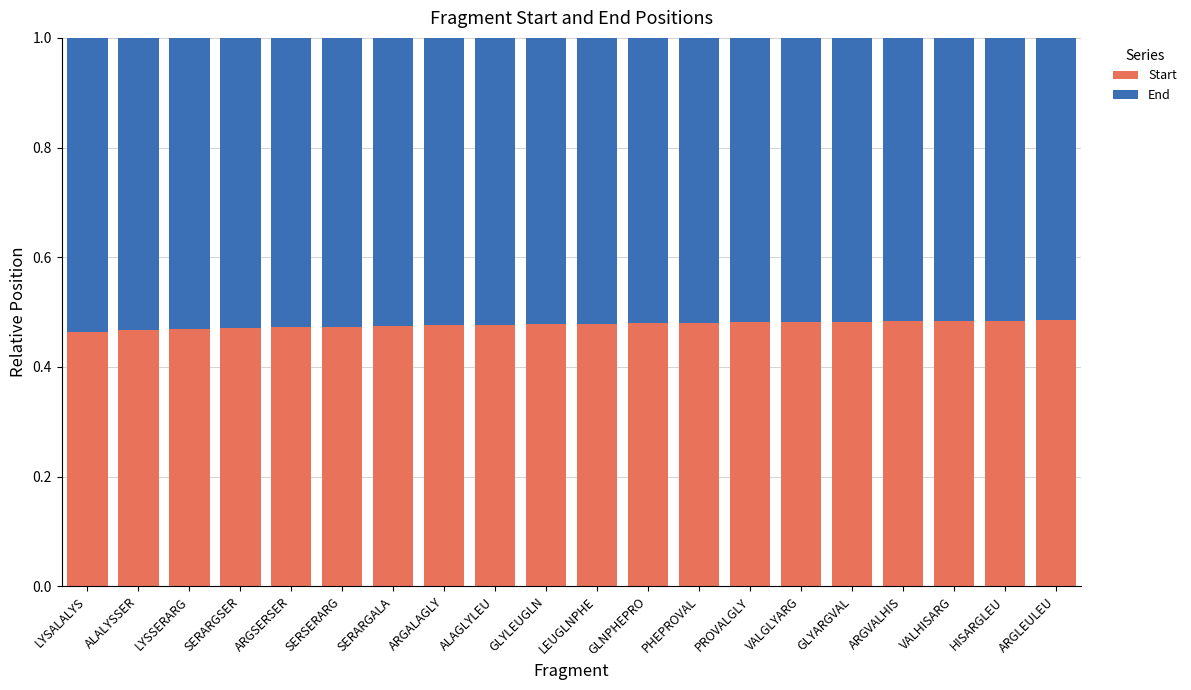

What is the total value across all series at GLYLEUGLN?

1.0